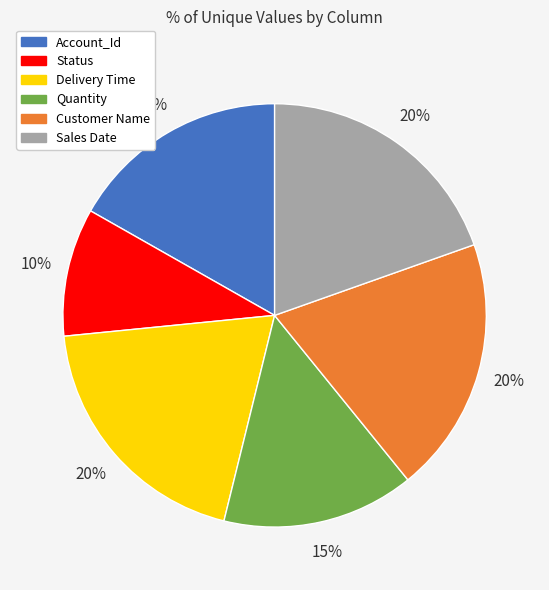

Is the sum of Sales Date and Customer Name greater than half?

No